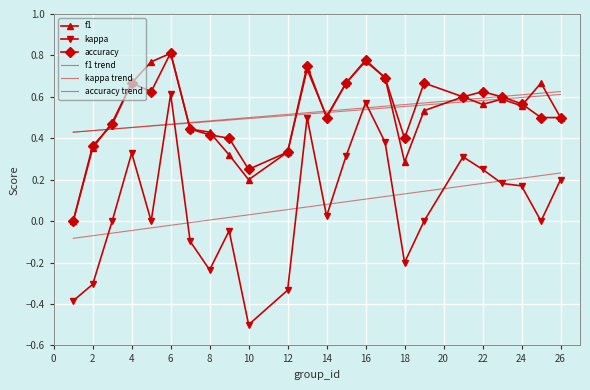

What is the maximum value shown in the chart?

0.8